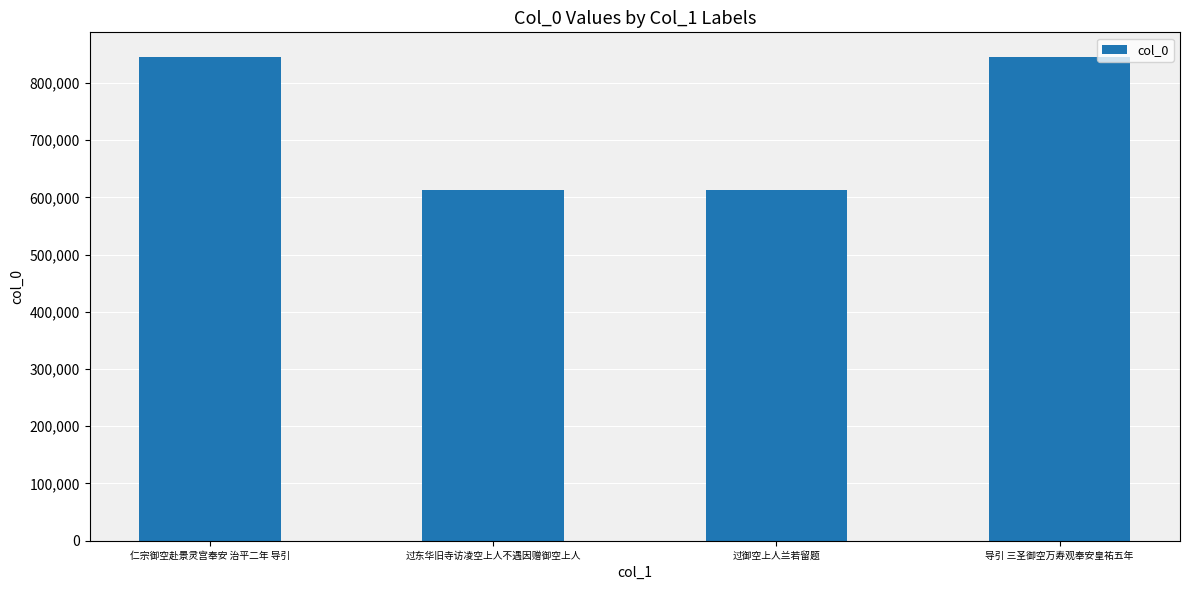

What is the value of the 2nd bar from the left?

613332